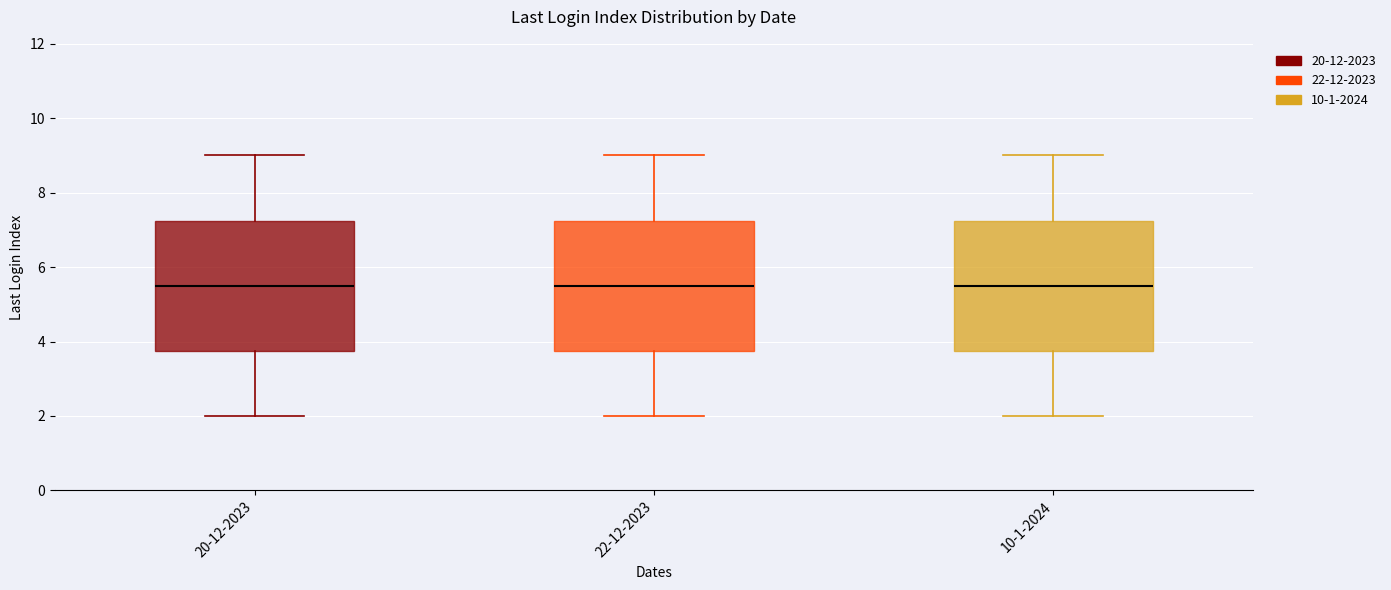

Reading left to right, read every box against the y-axis: the position of its median line, the range the box covers, and the ends of its whiskers. The values are not printed on the chart, so give them approximately, as read against the axis.

20-12-2023: median 5.6, box 3.8 to 7.2, whiskers 2.0 to 9.0
22-12-2023: median 5.6, box 3.8 to 7.2, whiskers 2.0 to 9.0
10-1-2024: median 5.6, box 3.8 to 7.2, whiskers 2.0 to 9.0